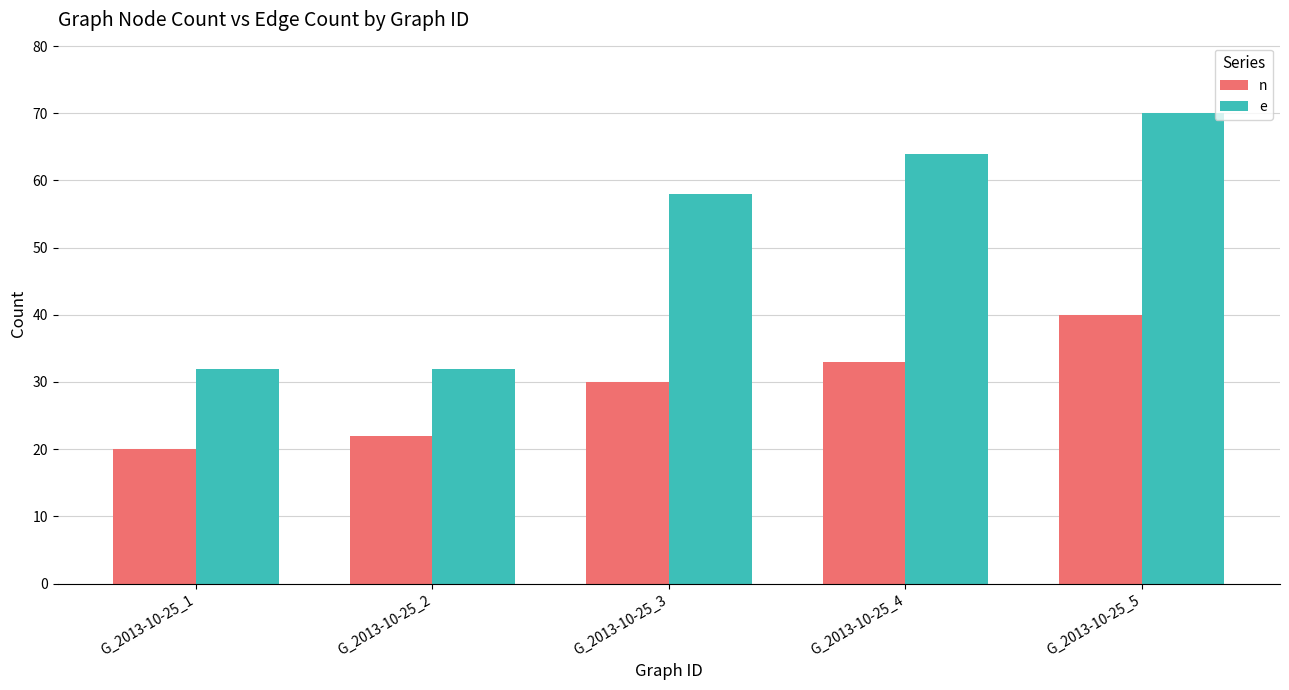

How many series are shown in this chart?

2